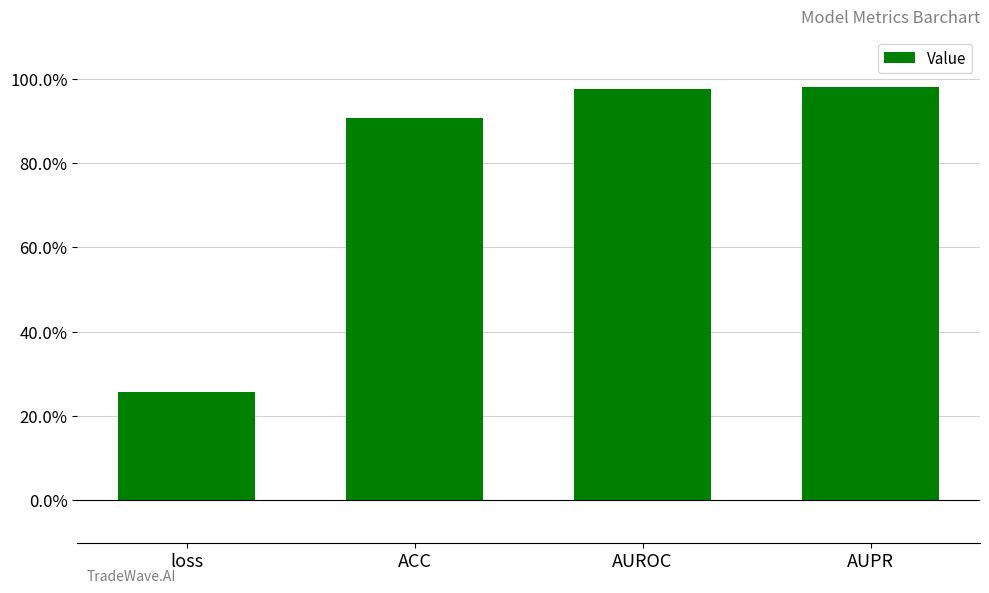

Between loss and AUROC, which is larger?

AUROC